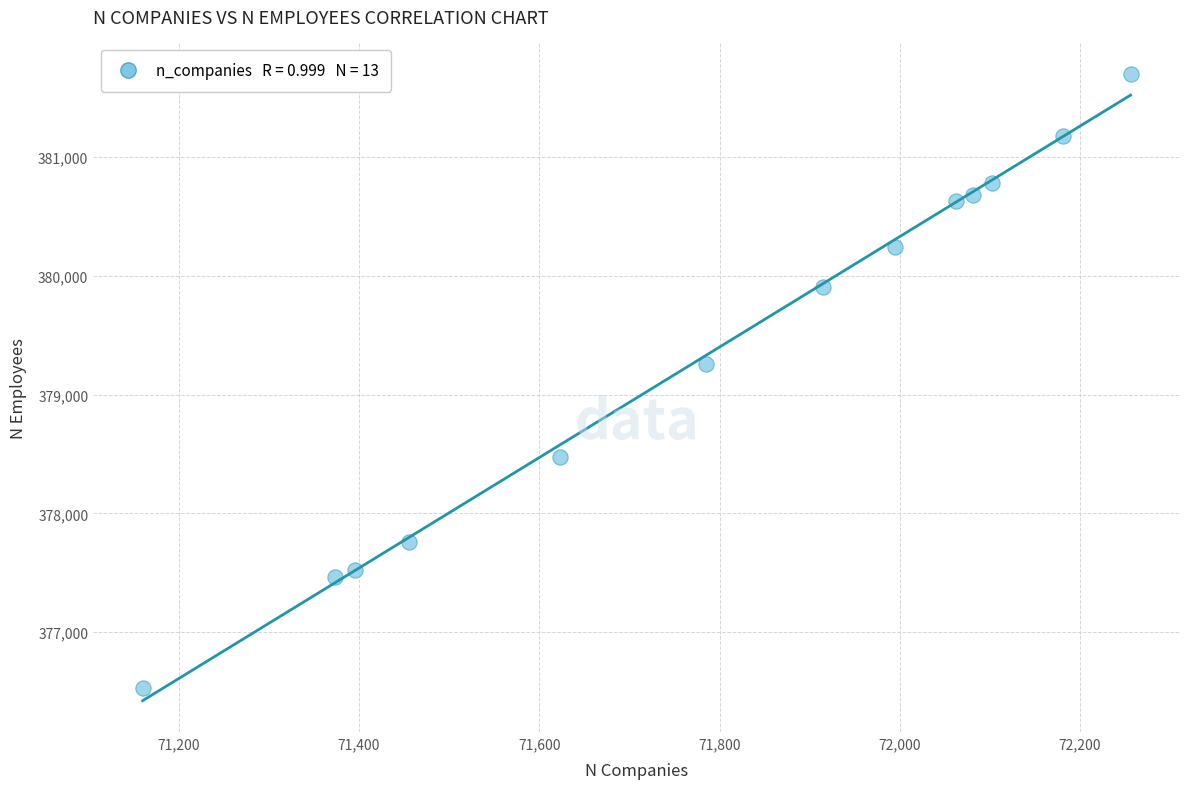

What Y value in the scatter plot is closest to 379114?

379260